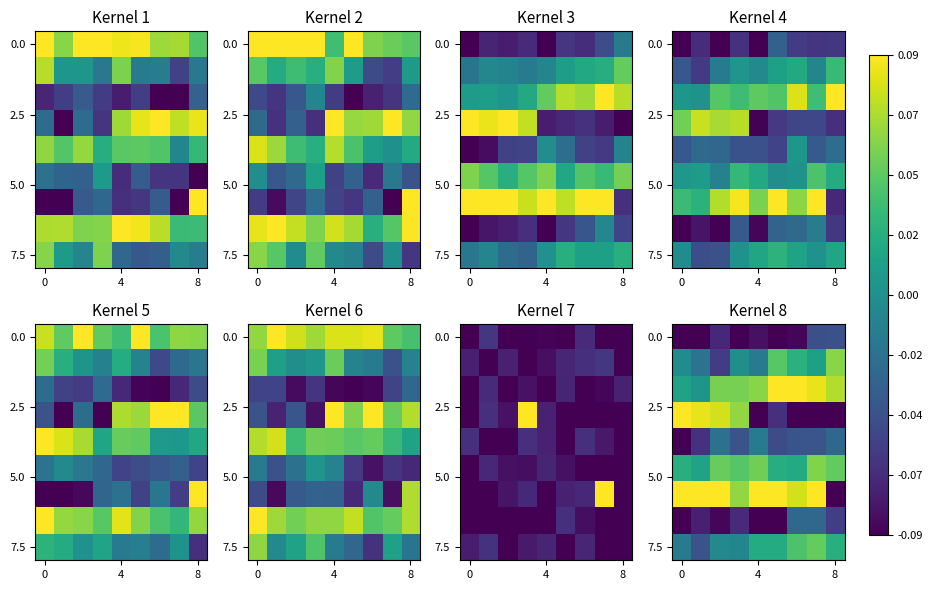

What is the difference between the highest and lowest values at 8?

0.2